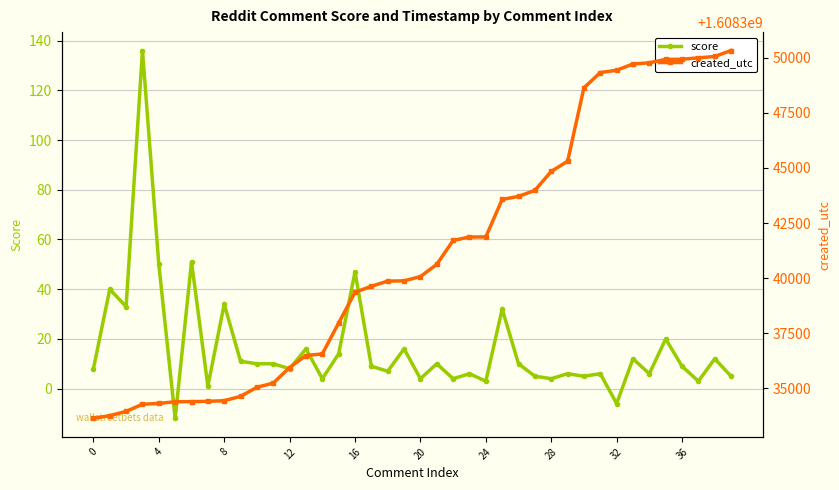

True or false: score and created_utc intersect in this chart.

False